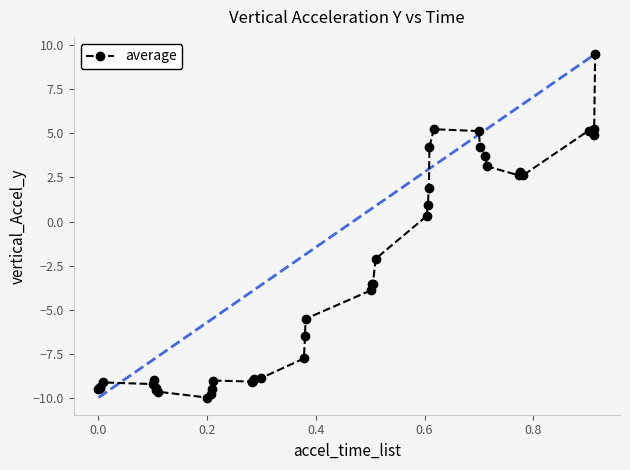

True or false: there are more than 1 points higher than both neighbors.

True